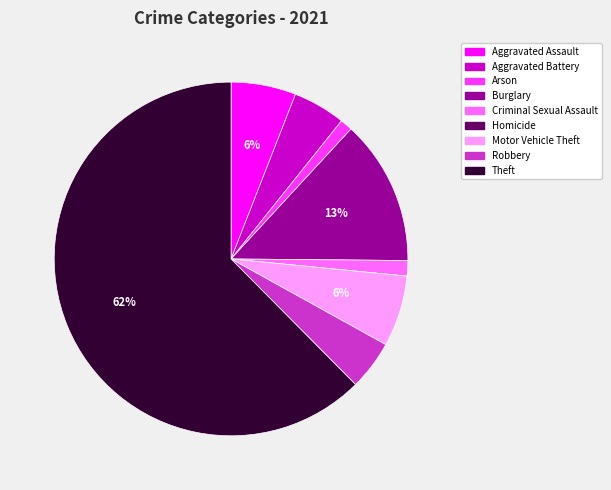

Which slice is the largest?

Theft